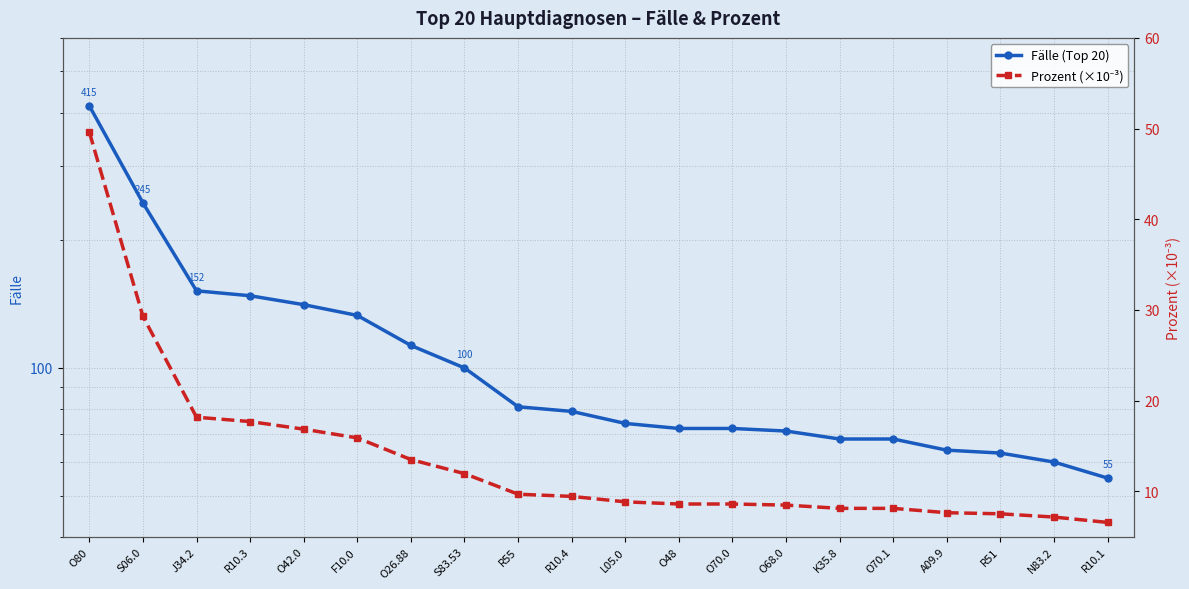

Read the Fälle (Top 20) value at F10.0.

133.0